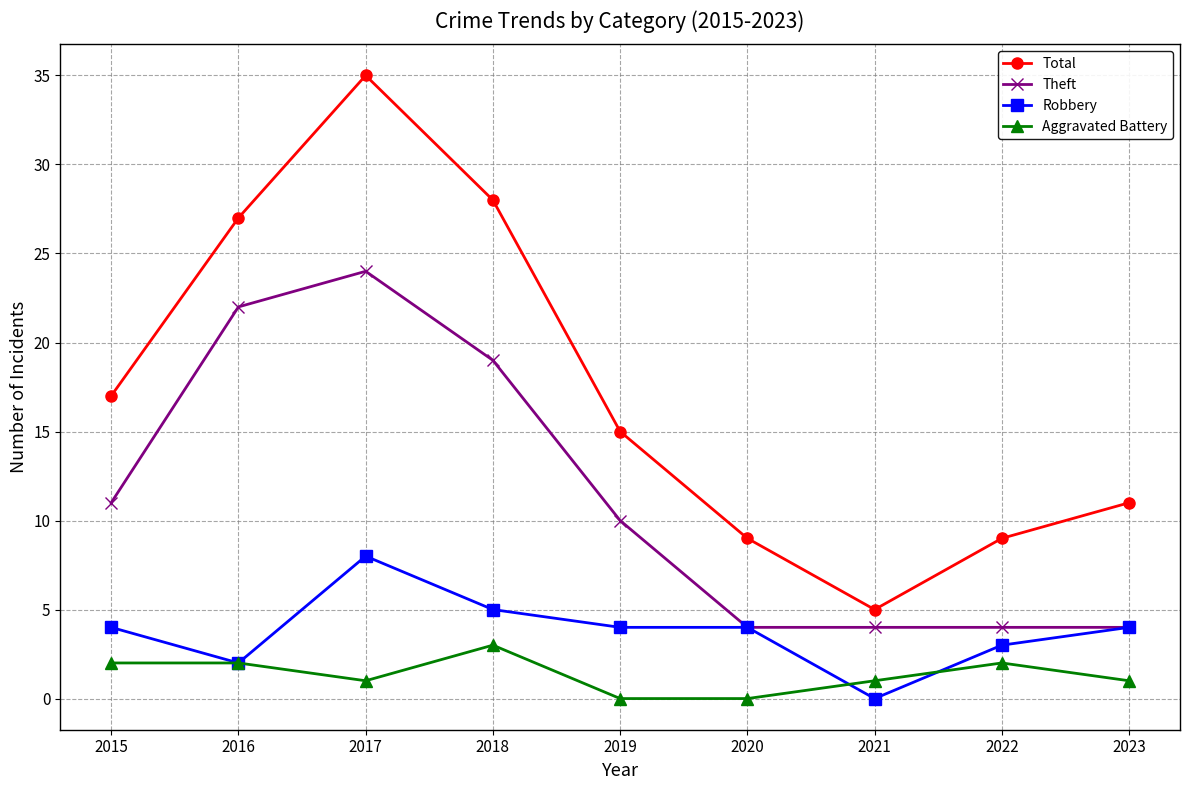

Reading left to right, transcribe all the data shown in this chart.

Total: 17	27	35	28	15	9	5	9	11
Theft: 11	22	24	19	10	4	4	4	4
Robbery: 4	2	8	5	4	4	0	3	4
Aggravated Battery: 2	2	1	3	0	0	1	2	1